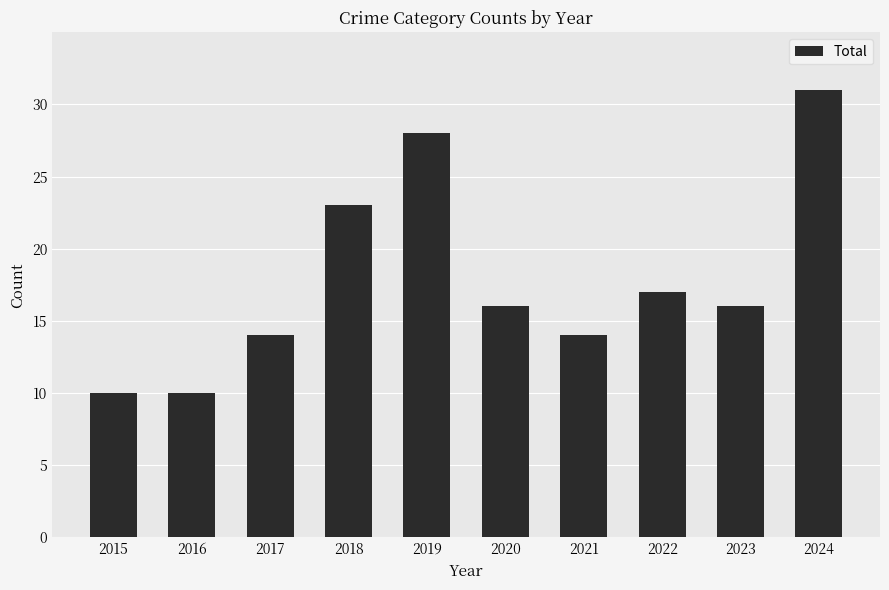

Between 2021 and 2015, which is larger?

2021